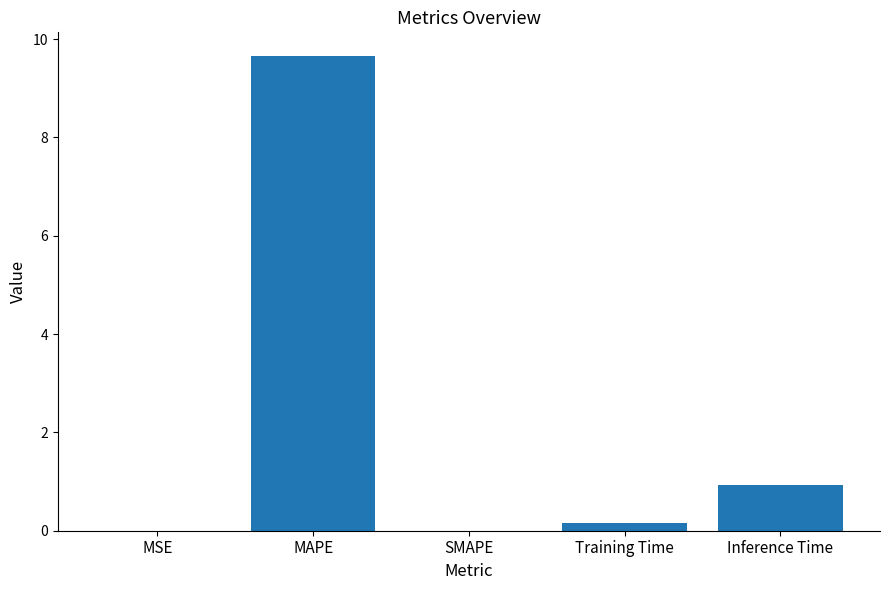

The value at SMAPE is 0.0. True or false?

True